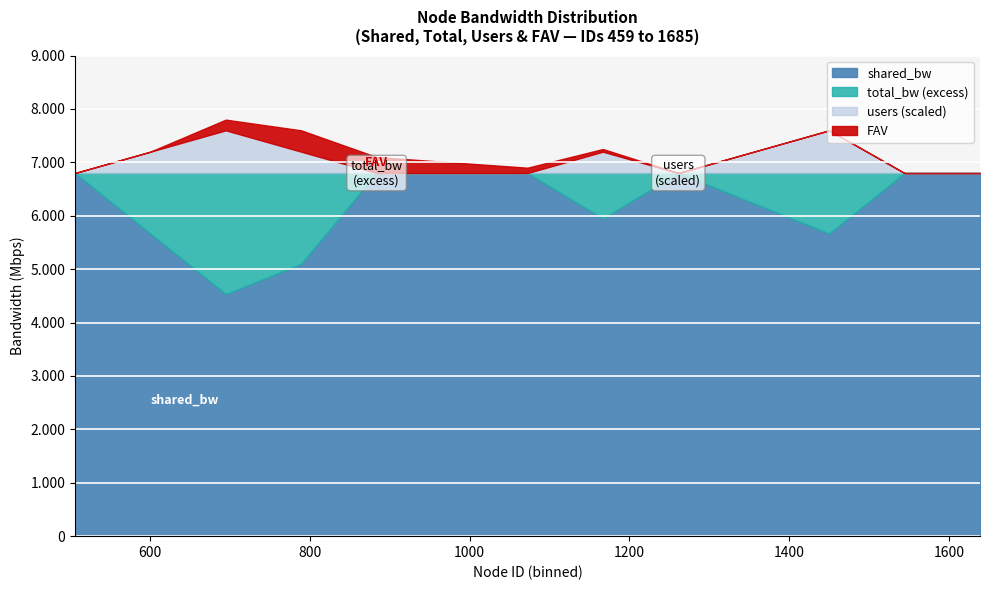

Is the value of users at 471 greater than the value of FAV at 462?

No